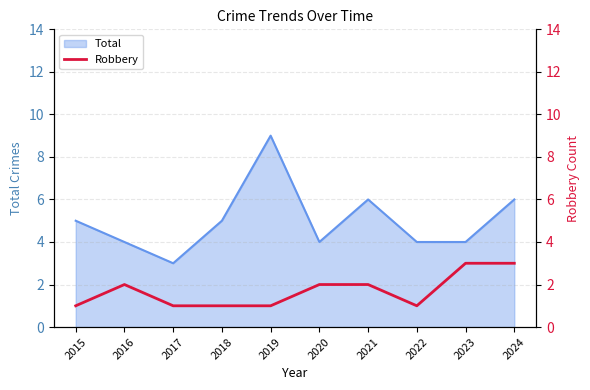

At which label does Total reach its peak?

2019